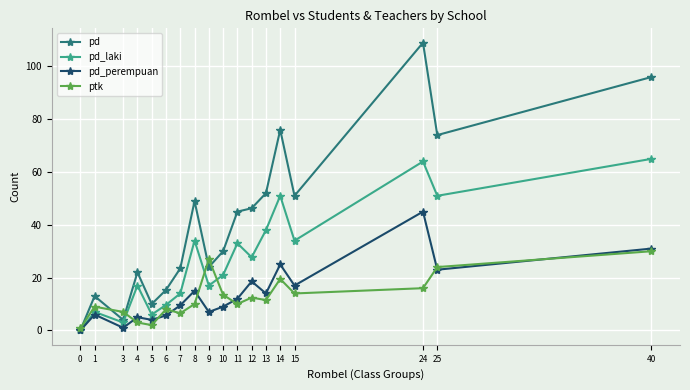

Where does the pd series first go above 45?

8